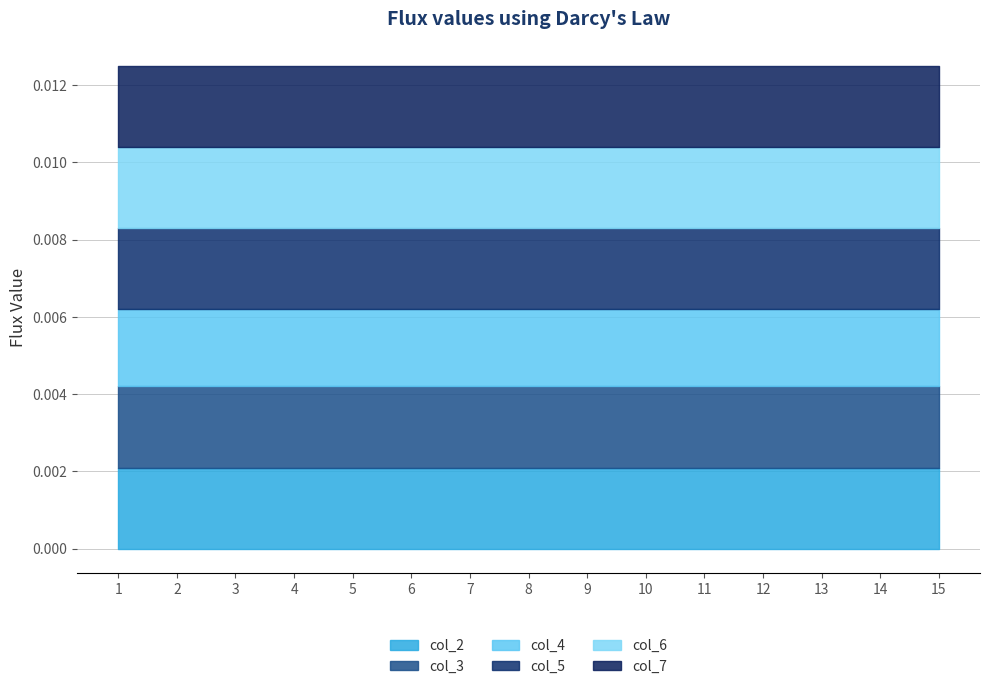

Does the chart display data point markers on the line(s)?

No